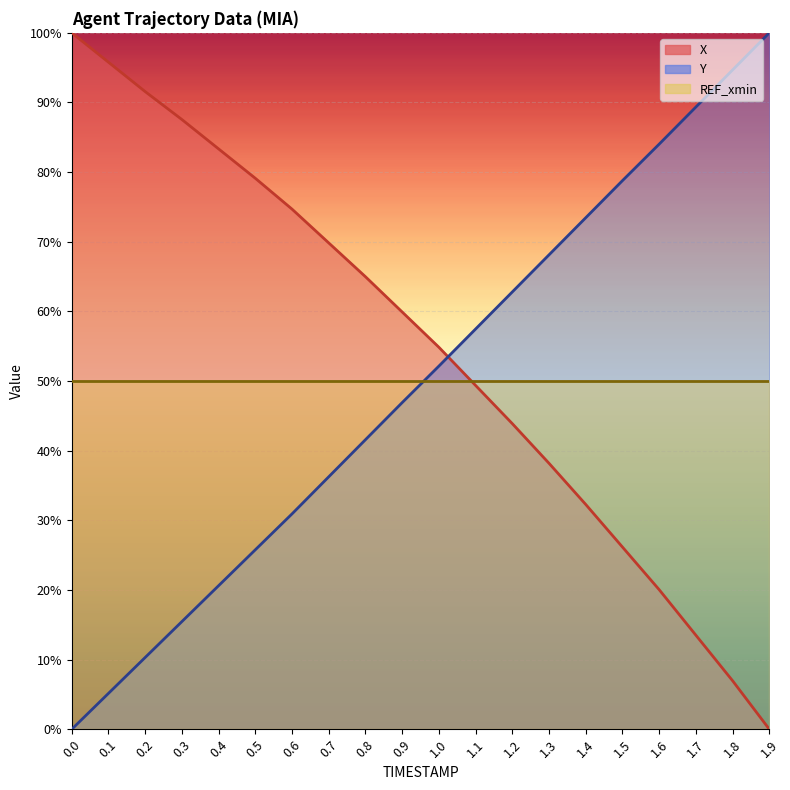

What is the total value across all series at 1.8?

101.6